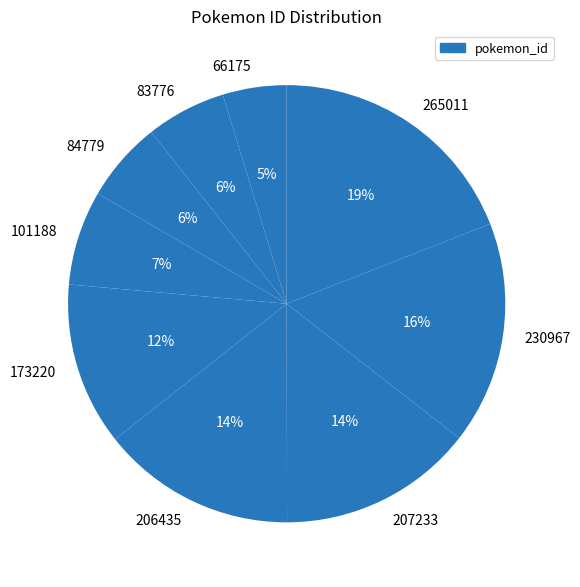

Is there any slice that represents more than half of the pie?

No